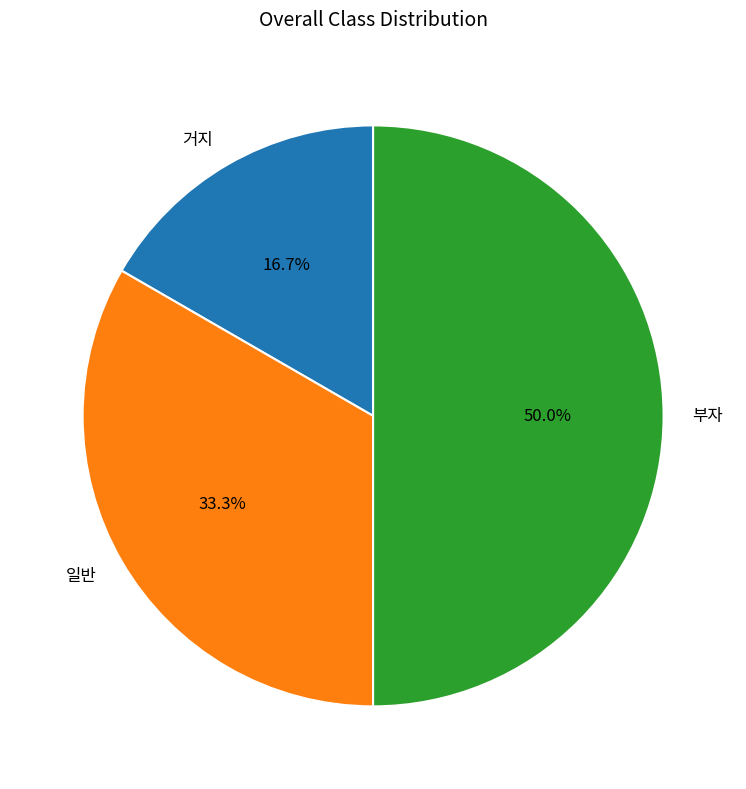

What is the smallest slice in the pie chart?

거지